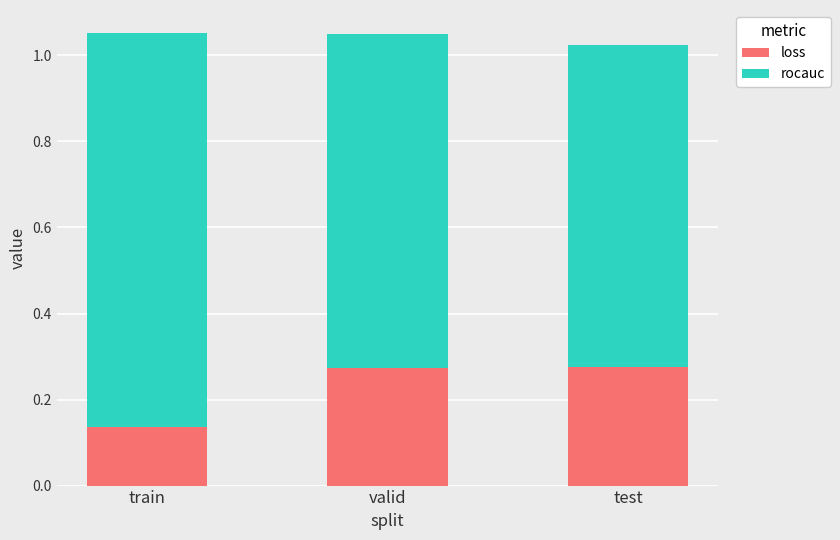

Which category has the lowest value in the loss series?

train